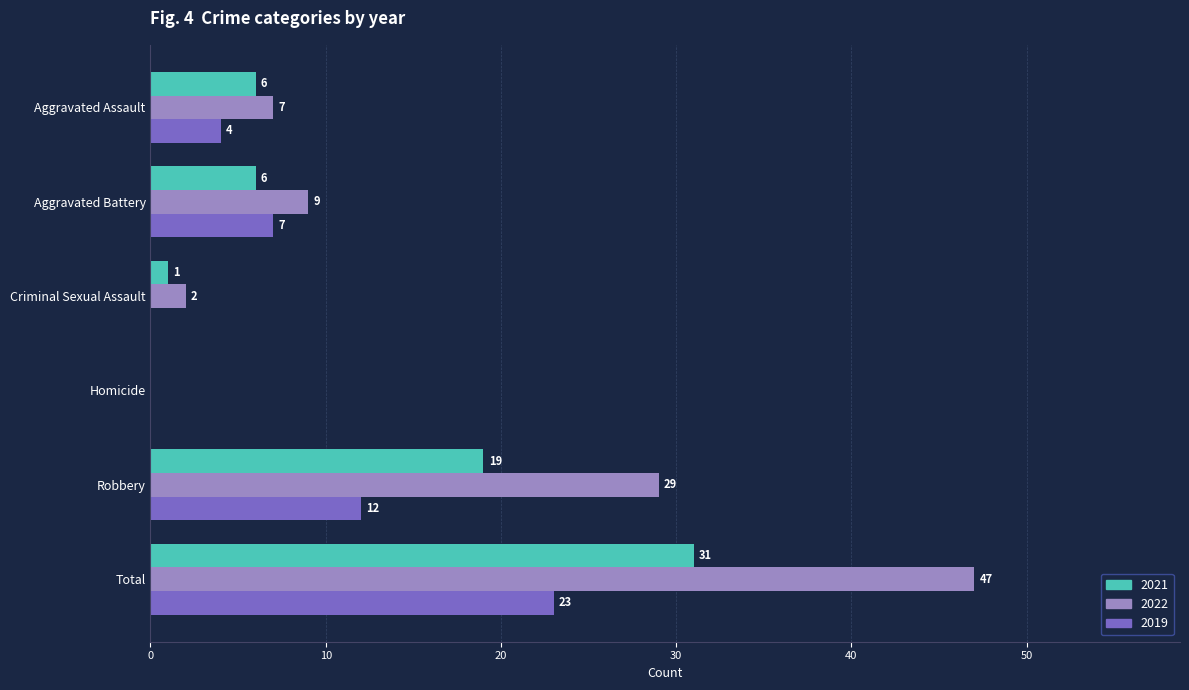

The value of 2021 at Aggravated Assault is 6. True or false?

True